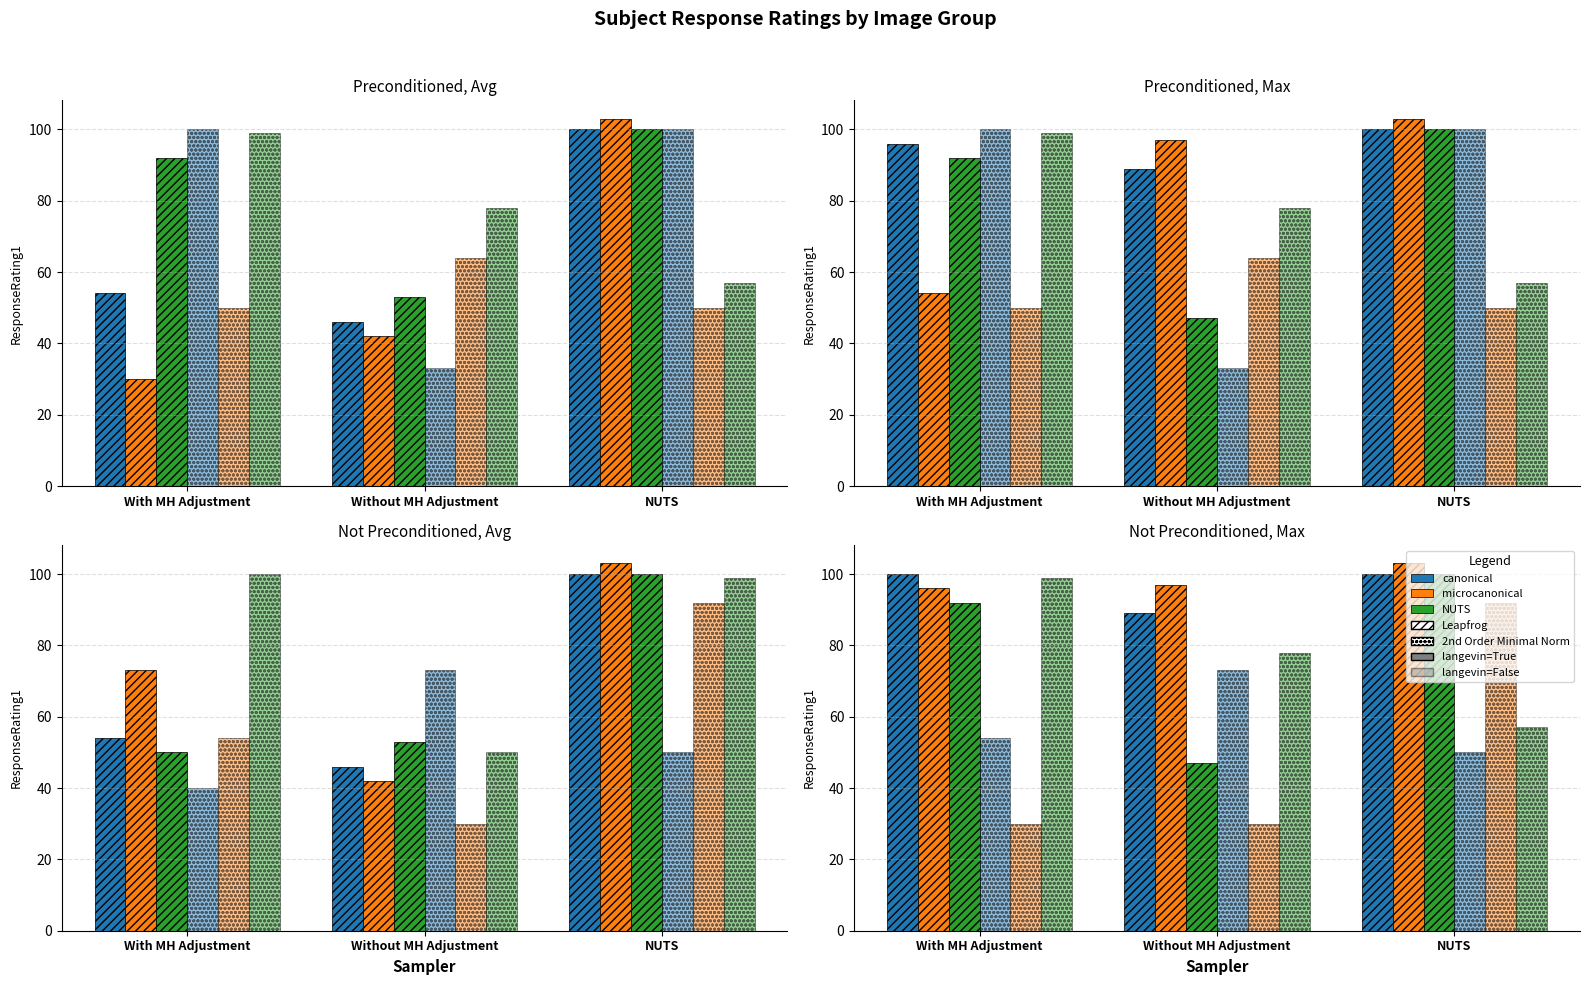

How many values in the microcanonical_2nd series exceed 30?

1